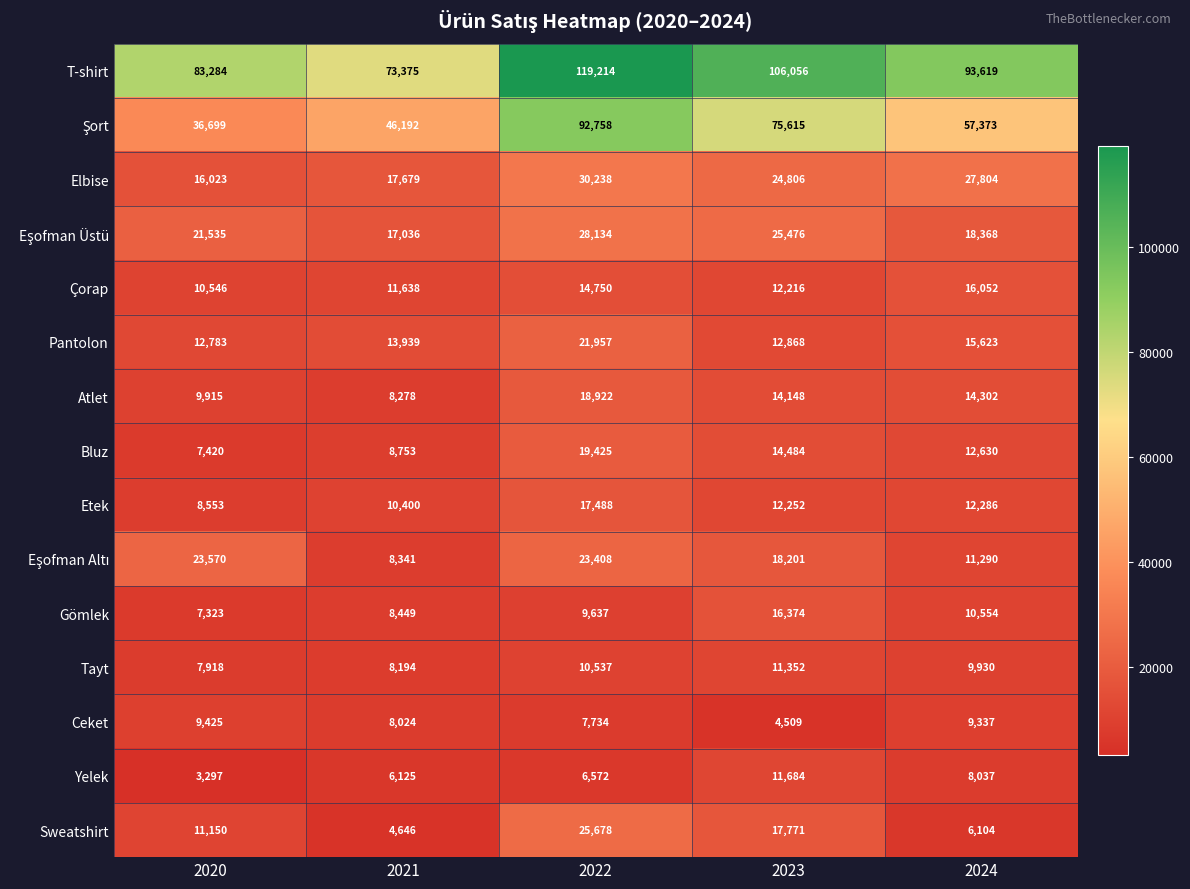

List the labels in order of Atlet value, largest first.

2022, 2024, 2023, 2020, 2021